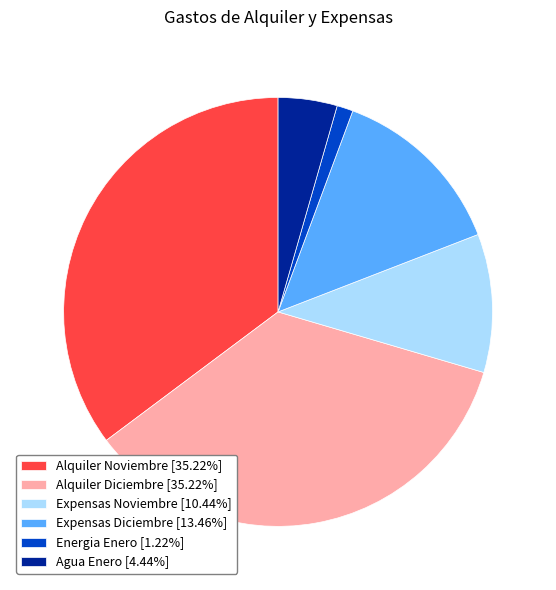

The Expensas Diciembre slice represents 13% of the pie. True or false?

True